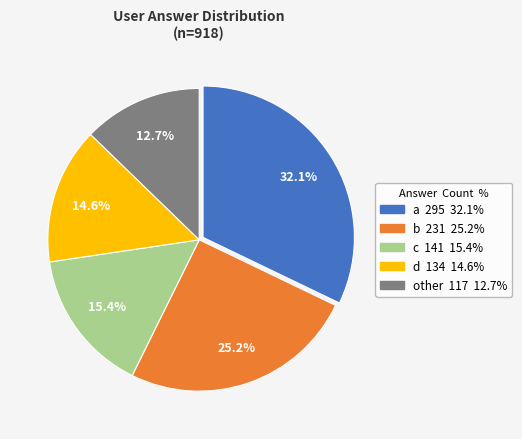

To the nearest percent, what is the combined percentage of b and a?

57%